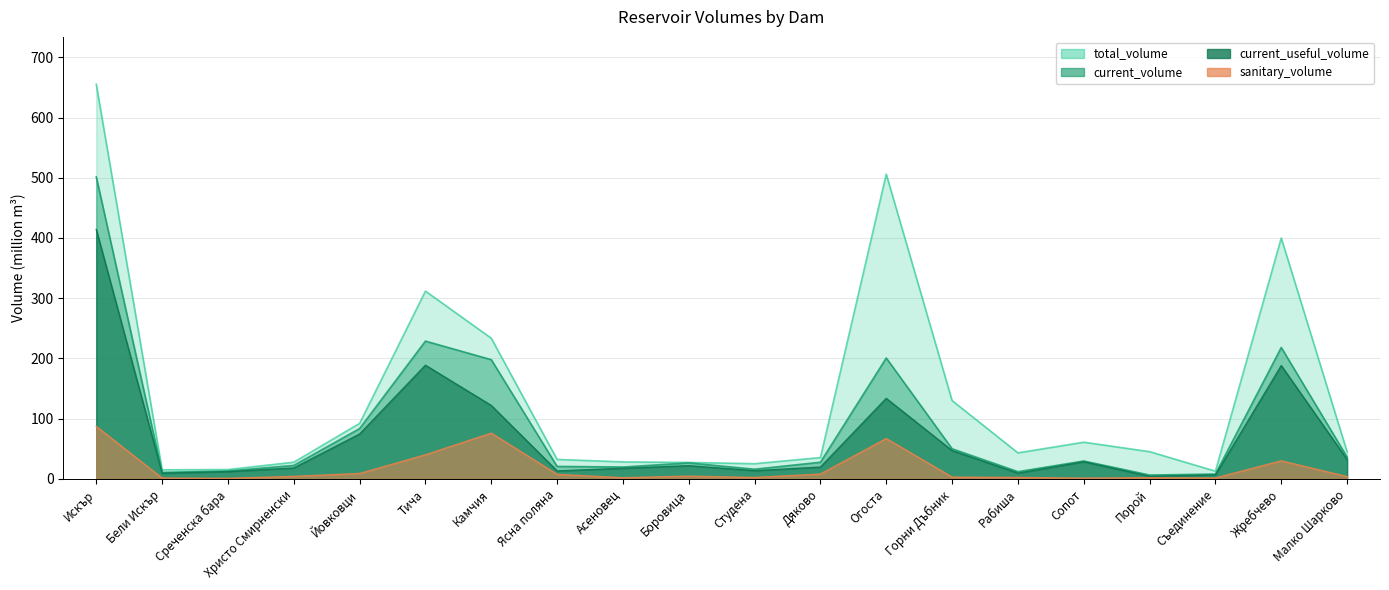

True or false: total_volume and sanitary_volume cross at least once.

False